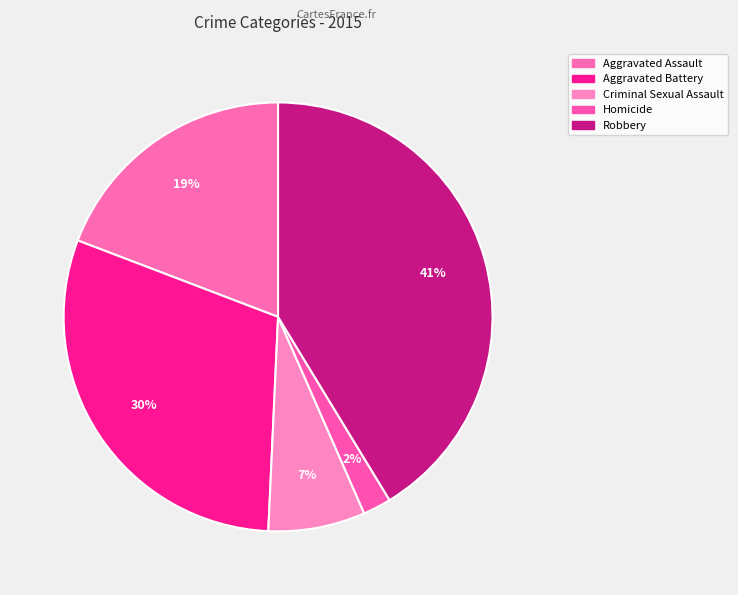

Rank the categories by value from highest to lowest.

Robbery, Aggravated Battery, Aggravated Assault, Criminal Sexual Assault, Homicide